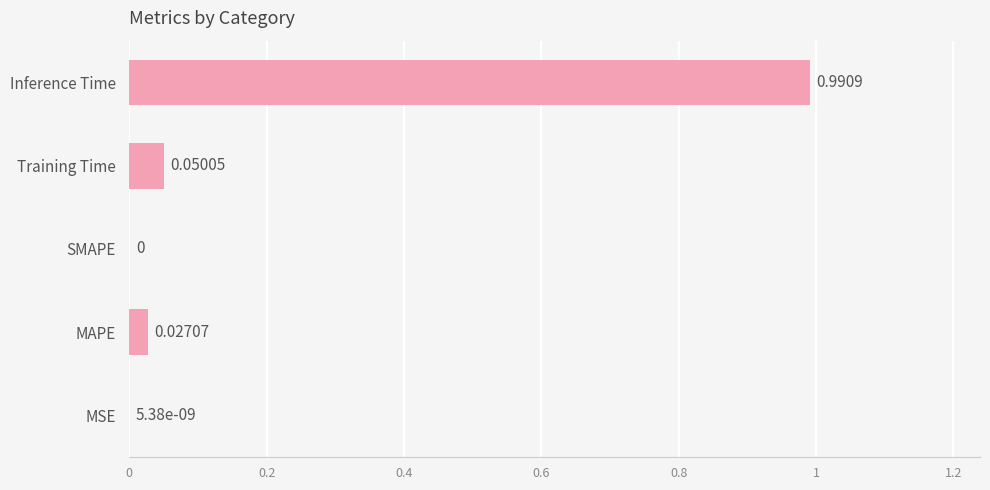

Does the chart contain stacked bars?

No